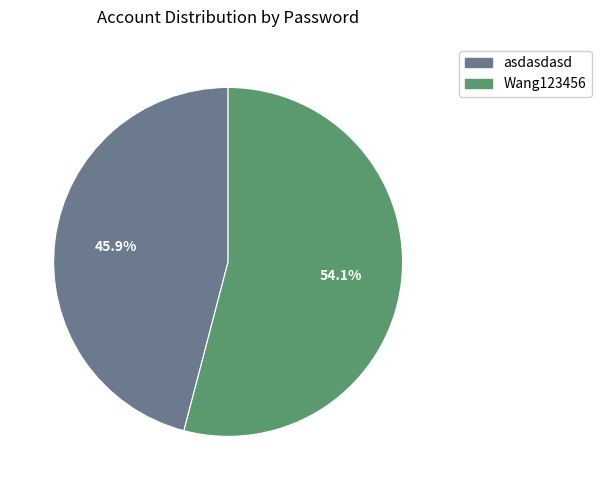

Which slice is the largest?

Wang123456